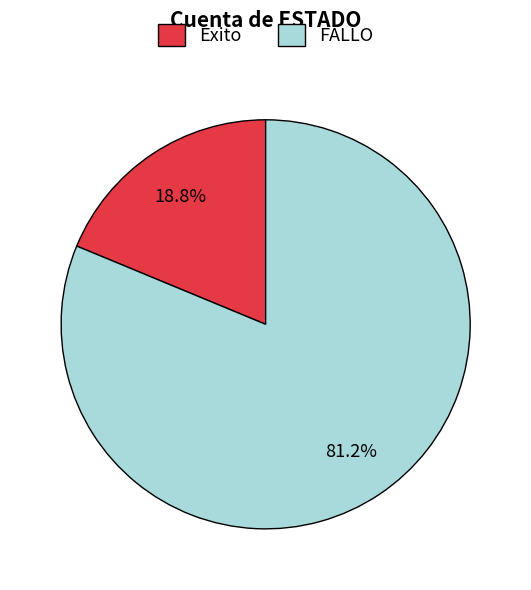

How much of the chart is everything except Exito?

81.2%